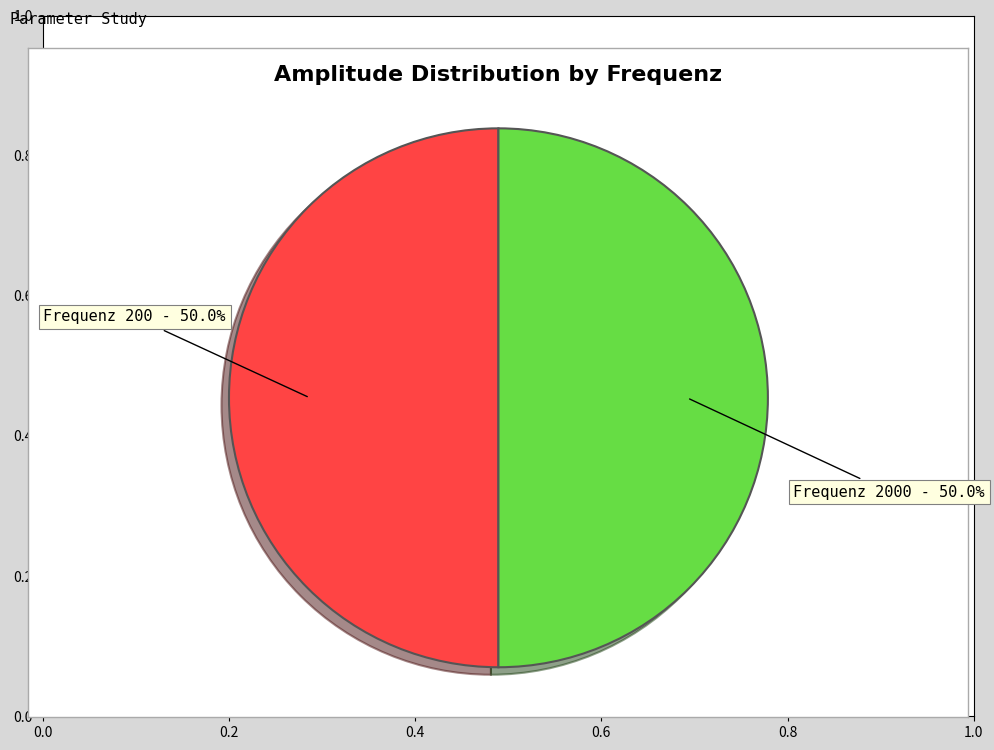

How many segments does this pie chart have?

2